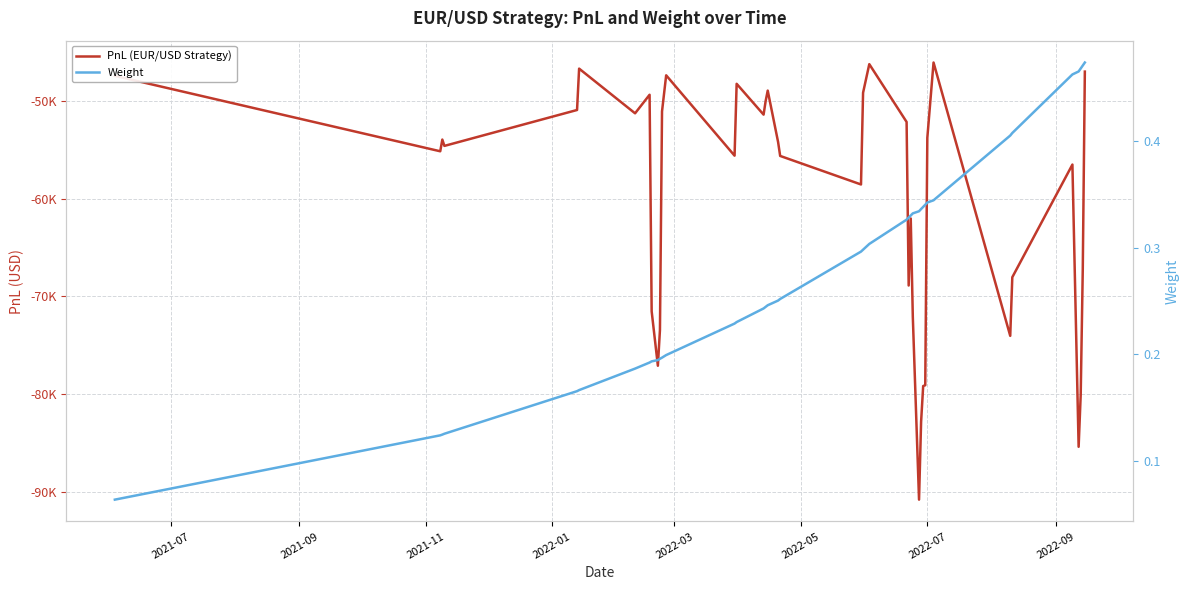

At how many categories does at least one series exceed -67034?

40